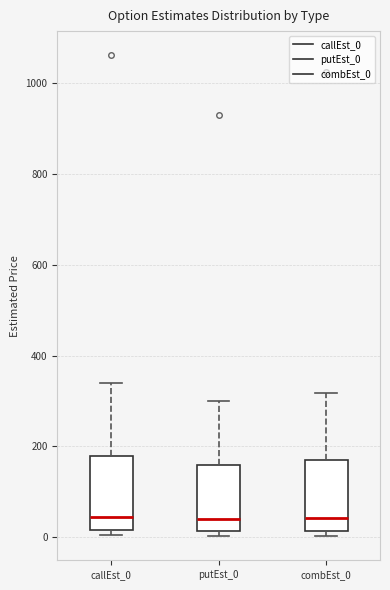

Reading left to right, transcribe this box plot: for each box, give where its median line is, the range the box spans, and where its two whiskers end, as read against the y-axis. The values are not printed on the chart, so give them approximately, as read against the axis.

callEst_0: median 40, box 20 to 180, whiskers 0 to 340
putEst_0: median 40, box 20 to 160, whiskers 0 to 300
combEst_0: median 40, box 20 to 160, whiskers 0 to 320